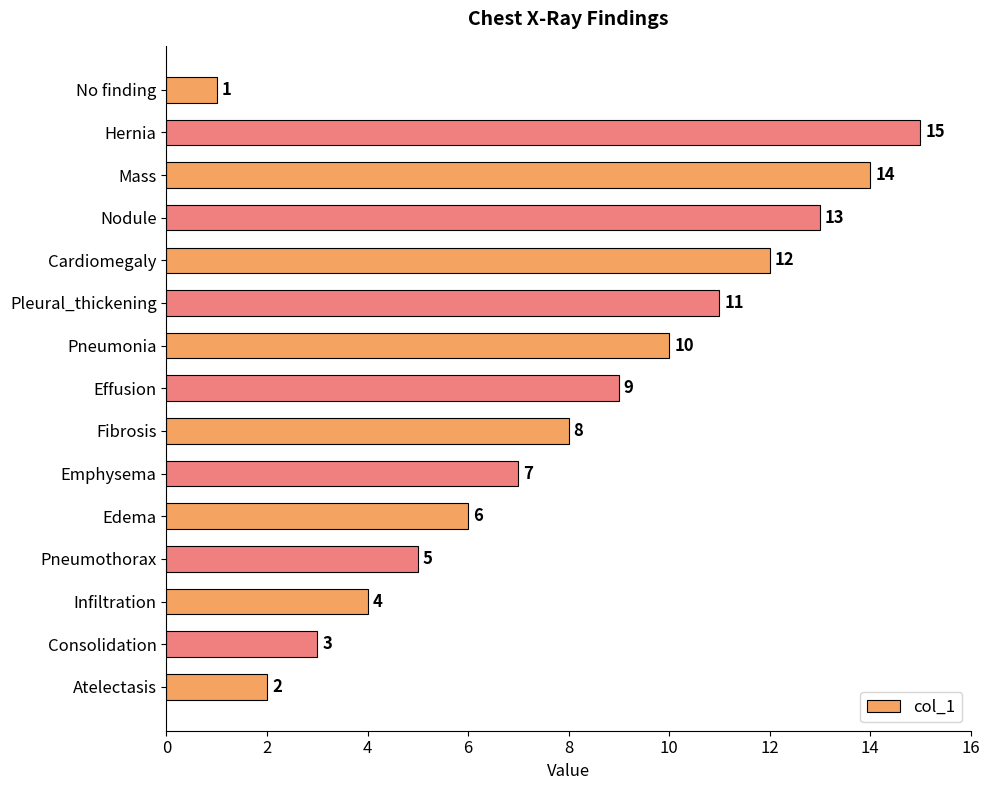

What is the average value?

8